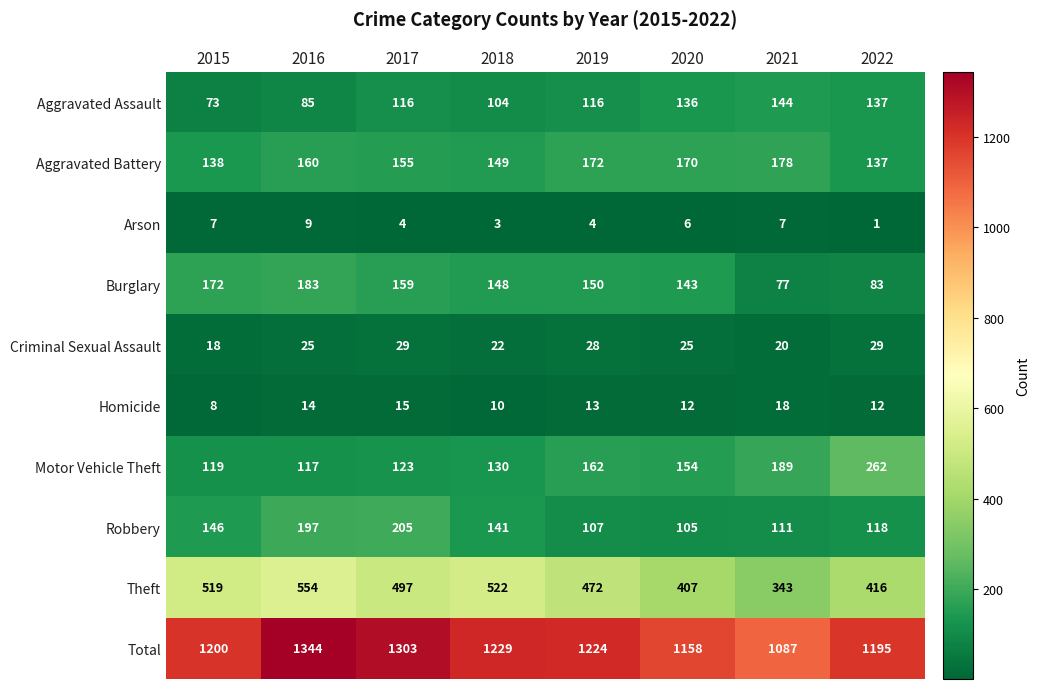

Count the number of data series in this chart.

10